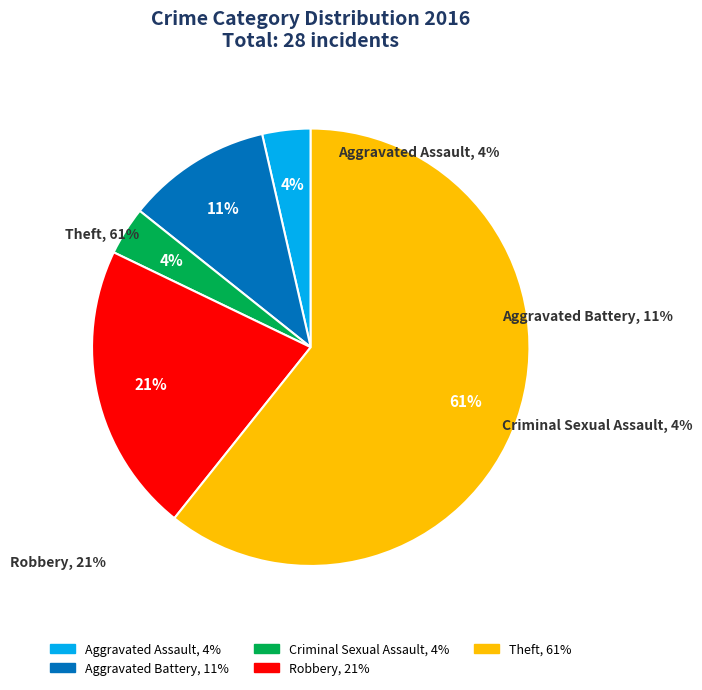

What is the majority slice?

Theft